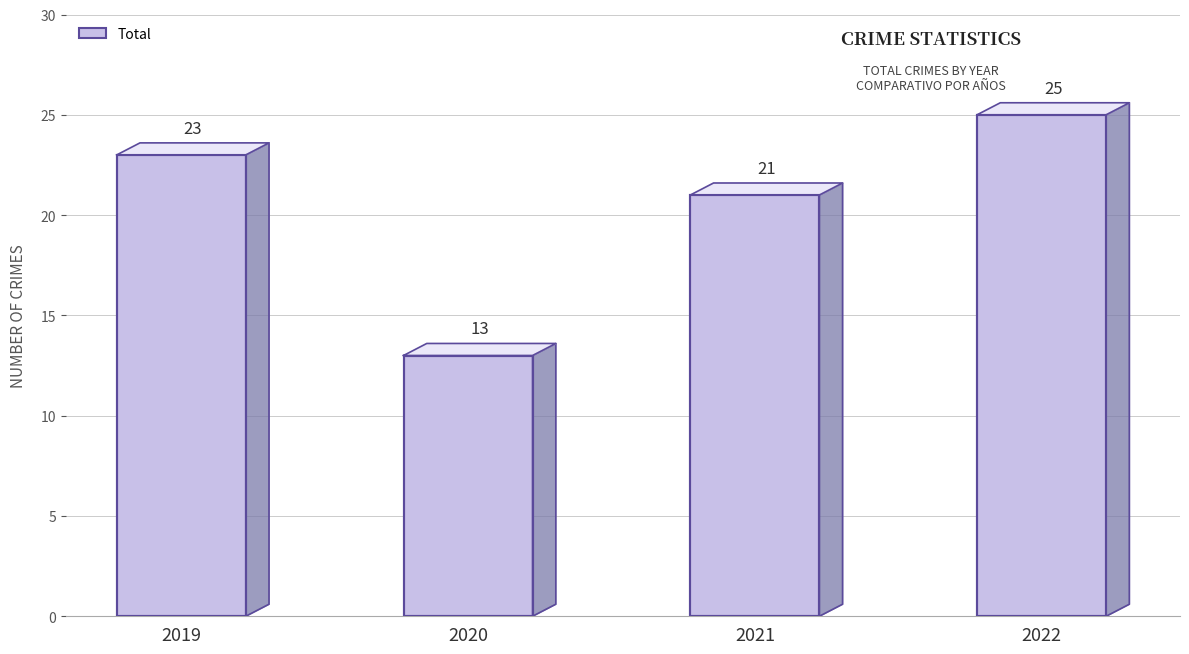

What is the change in value from 2019 to 2022?

+2